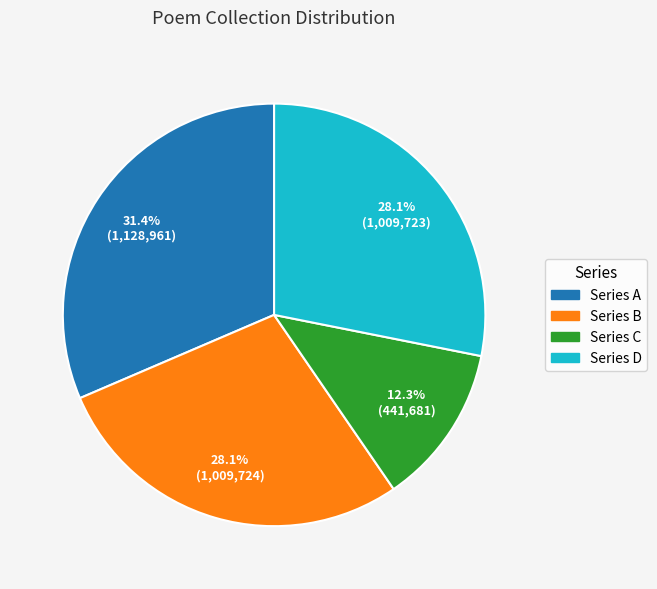

Does any single category account for the majority?

No